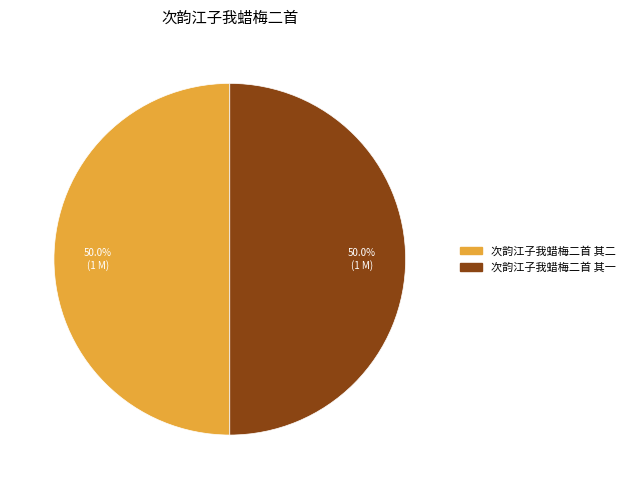

To the nearest percent, what is the combined percentage of 次韵江子我蜡梅二首 其二 and 次韵江子我蜡梅二首 其一?

100%